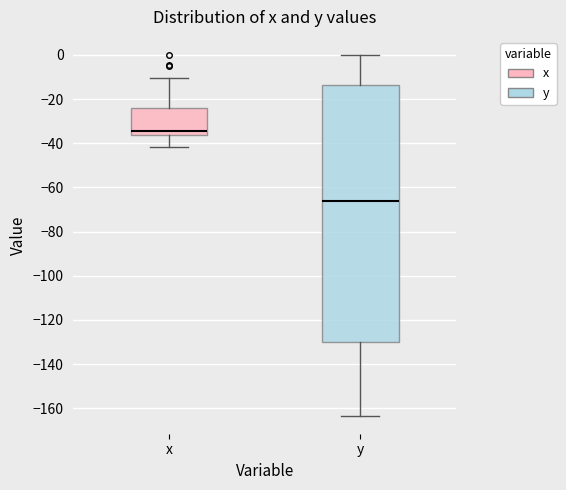

Which box's median line is the lowest?

y